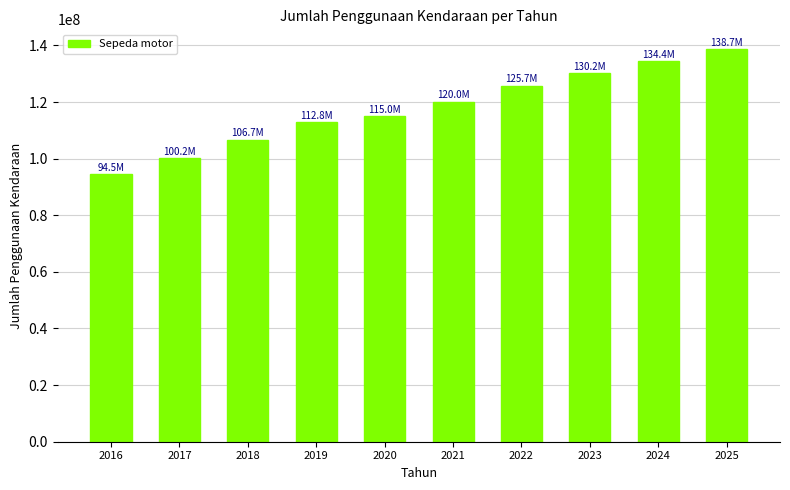

Reading left to right, list all the values displayed in this chart.

2016=94531510.0	2017=100200245.0	2018=106657952.0	2019=112771136.0	2020=115023039.0	2021=120042298.0	2022=125742302.9	2023=130199615.3	2024=134363481.9	2025=138741242.9